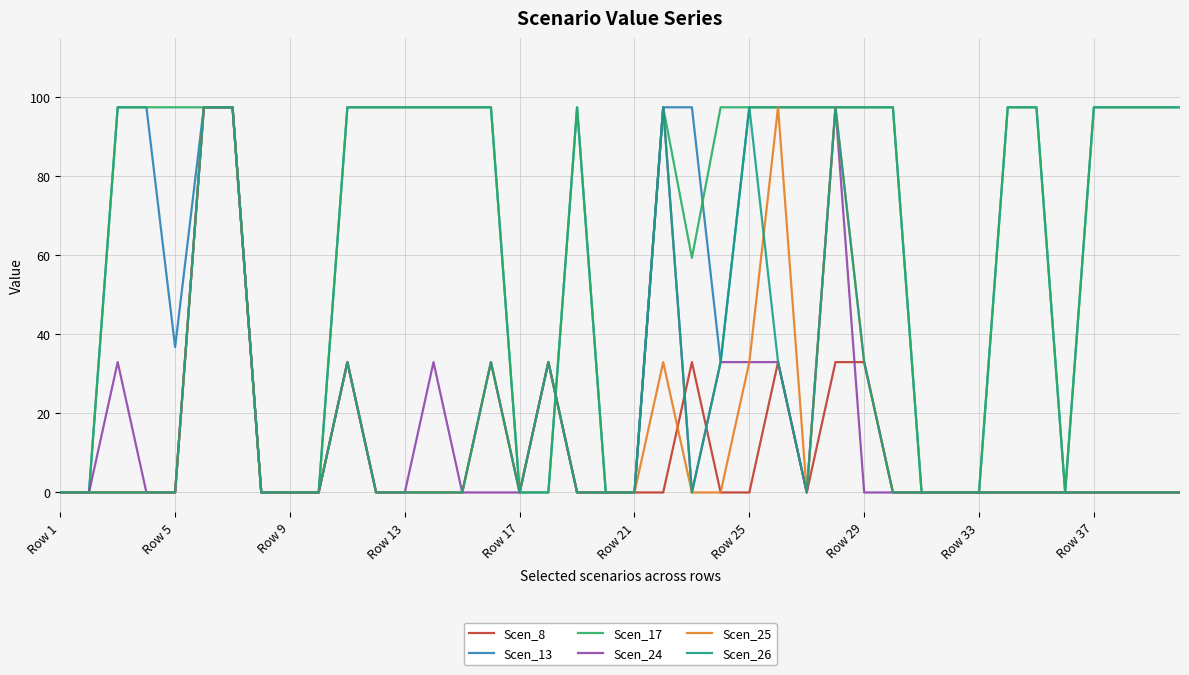

What is the greatest value displayed?

97.5